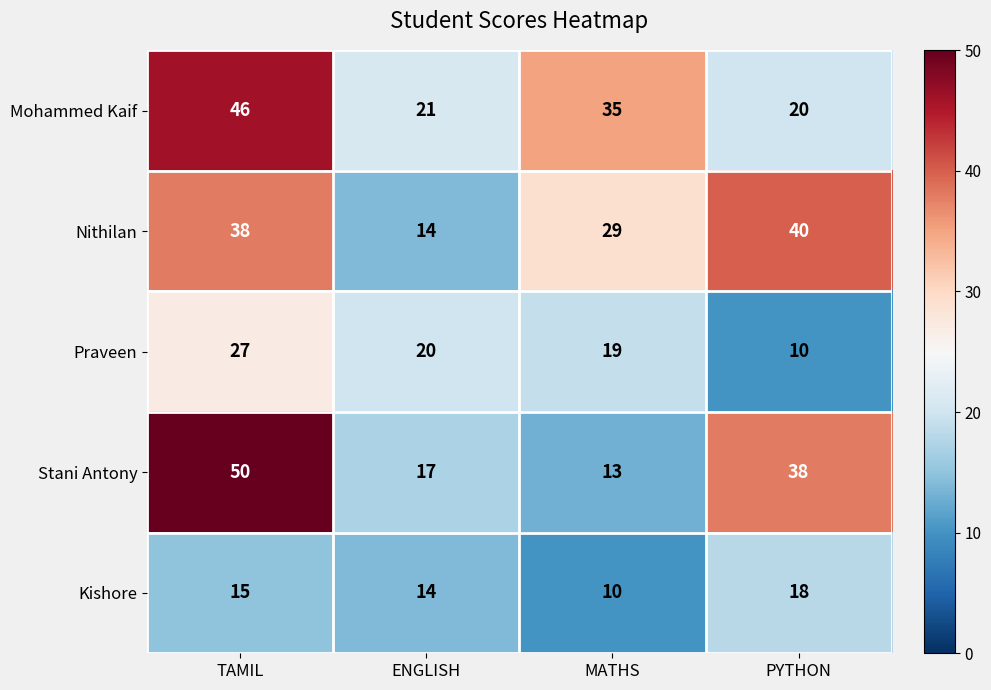

Read the Mohammed Kaif value at MATHS, to the nearest 5.

35